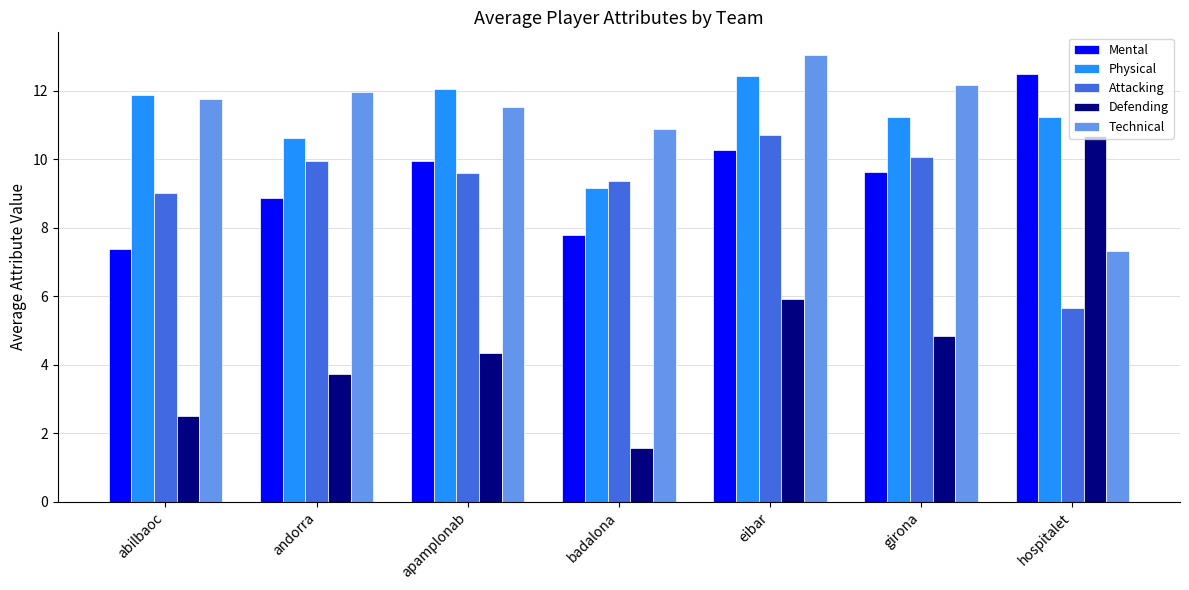

What is the label of the 3rd bar from the right?

eibar